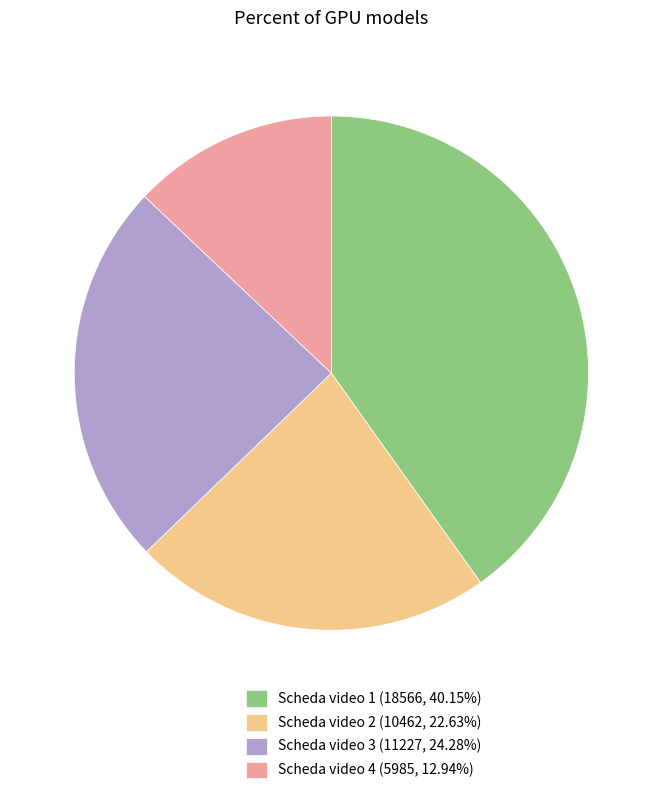

Do Scheda video 3 (11227, 24.28%) and Scheda video 2 (10462, 22.63%) together represent more than half of the pie?

No